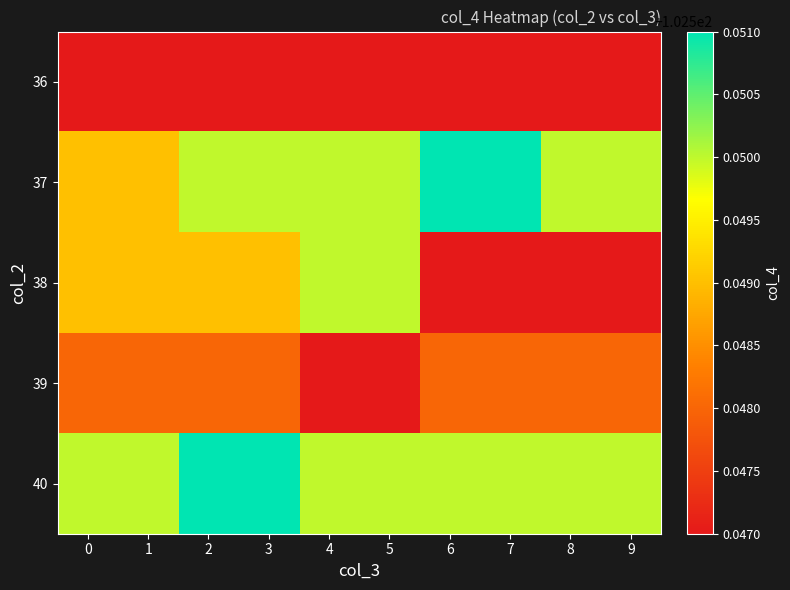

Rank the series at 8 from highest to lowest value.

37, 40, 39, 36, 38